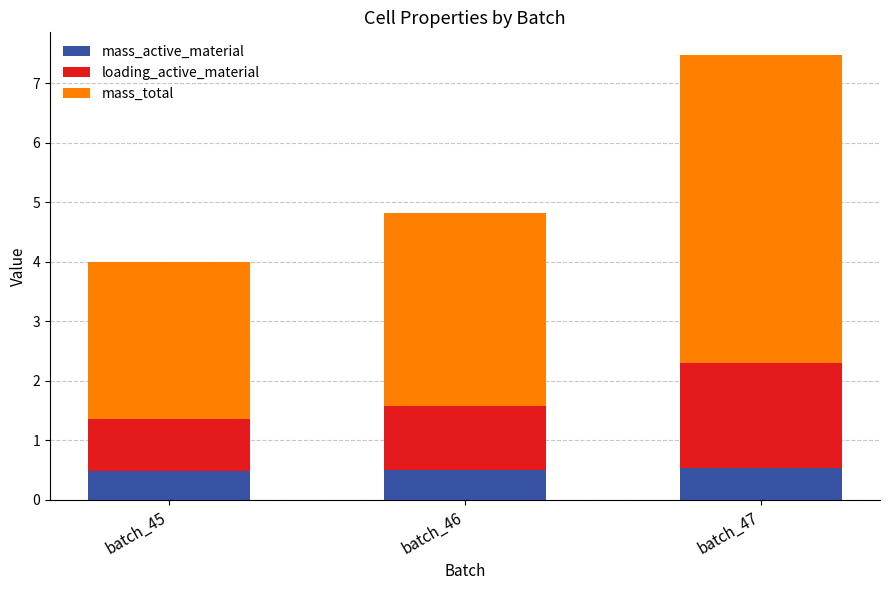

What is the total value across all series at batch_46?

4.8